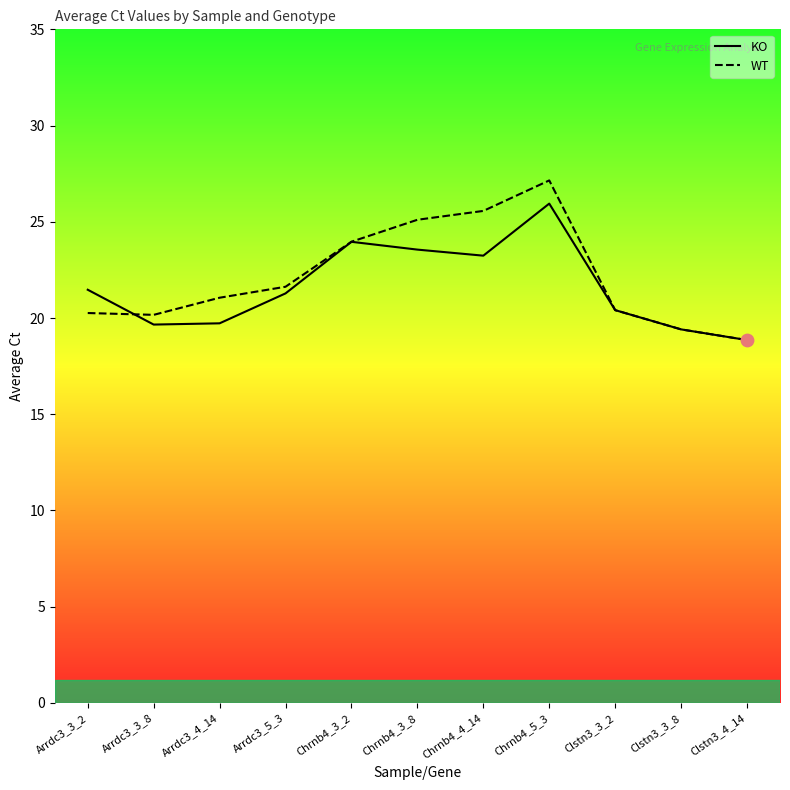

Which series contains the highest Y value?

WT